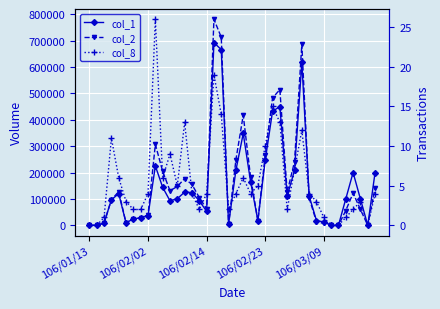

Which category has the highest value in the col_1 series?

17